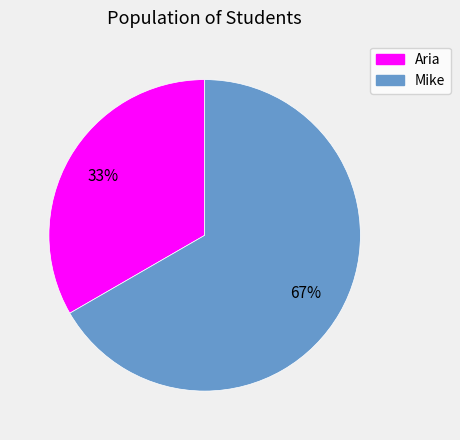

To the nearest percent, what percentage of the pie is Aria?

33%